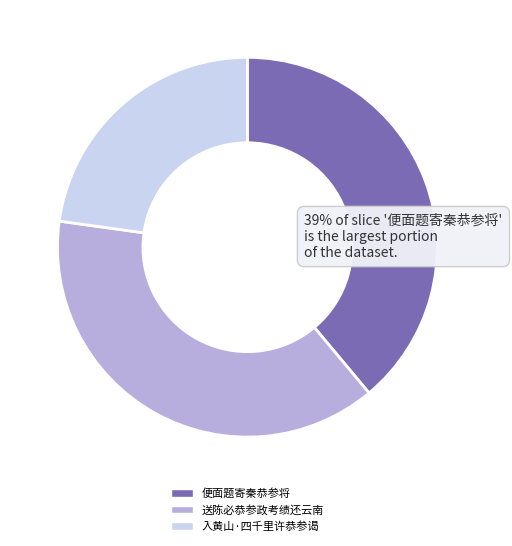

What is the ratio of the value at 送陈必恭参政考绩还云南 to the value at 入黄山·四千里许恭参谒?

1.7